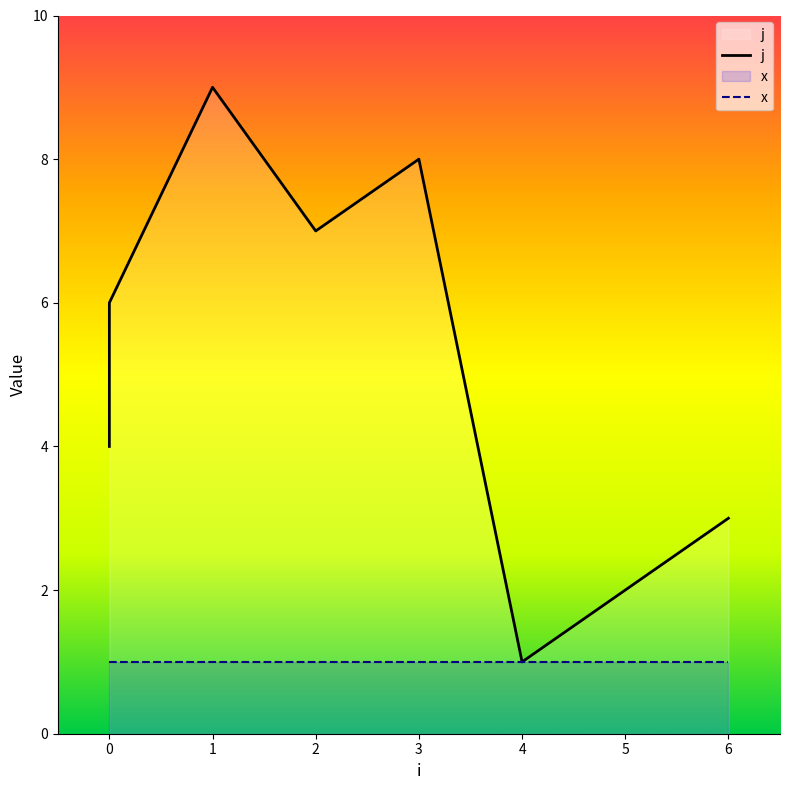

What are all the series names shown in the legend?

j, x